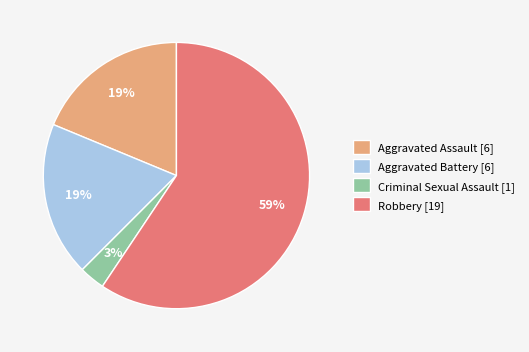

How many segments does this pie chart have?

4